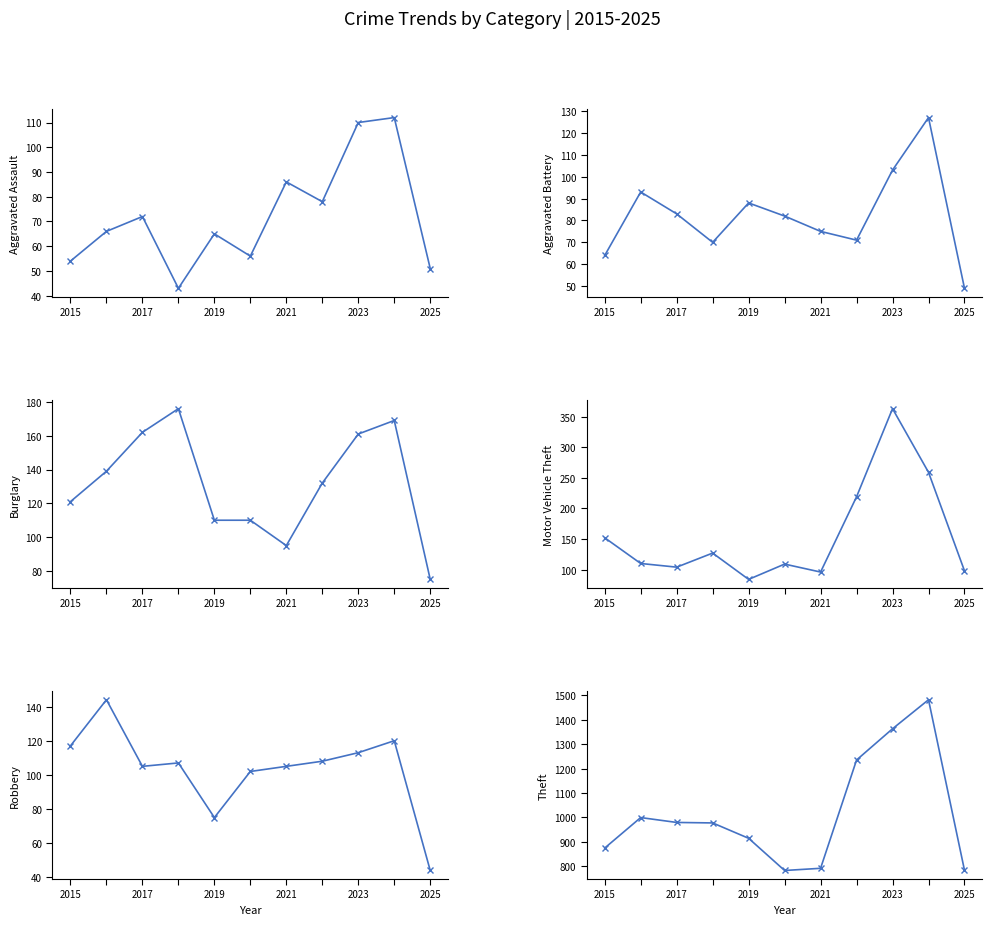

True or false: Robbery and Theft intersect in this chart.

False